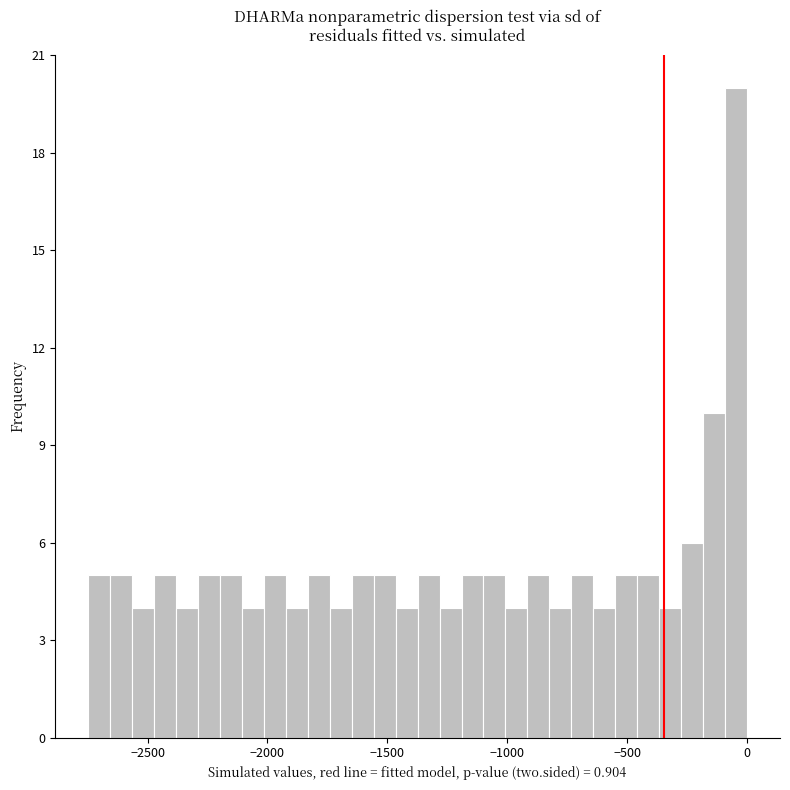

Read against the x-axis, roughly where is the centre of the tallest bar?

-50